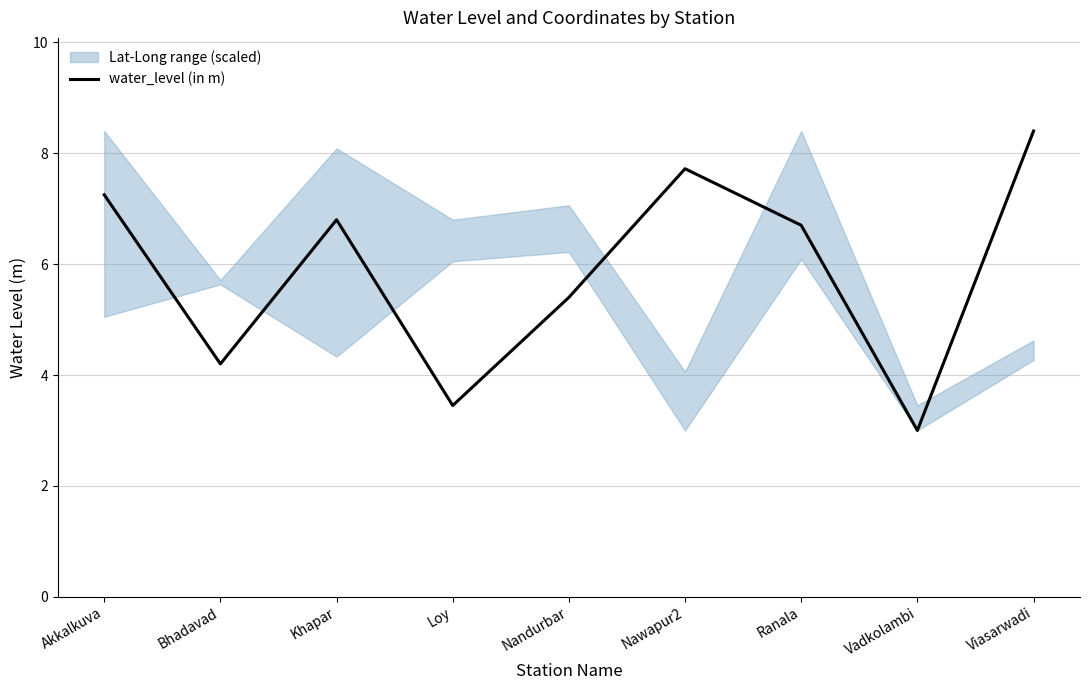

At which category does the chart reach its minimum across all series?

Vadkolambi